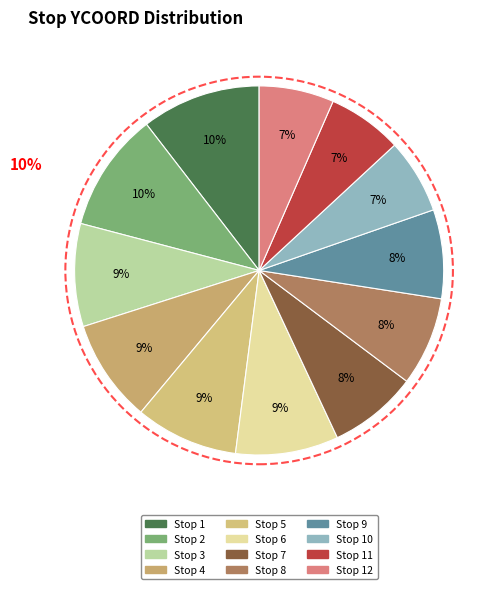

Which category has the smallest portion of the pie?

Stop 10